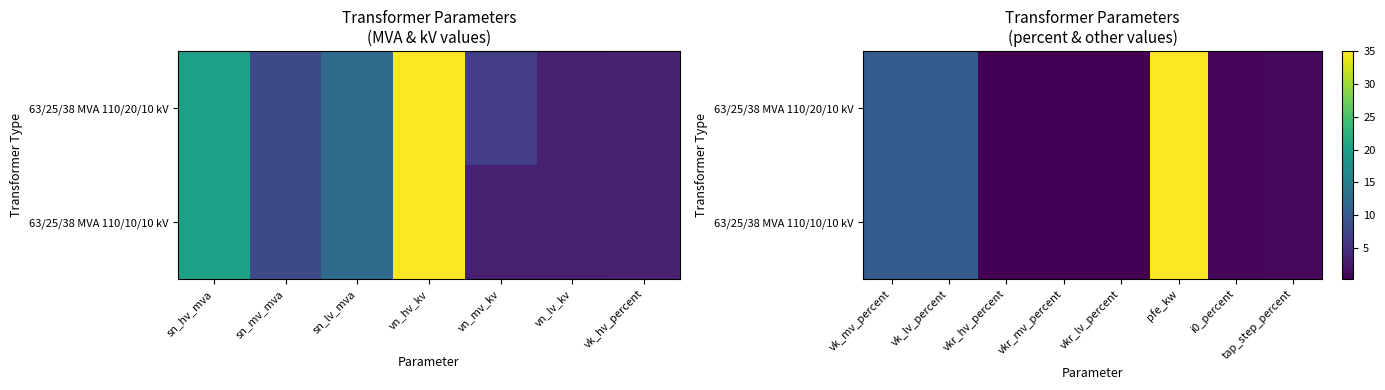

Count the number of categories in the chart.

8